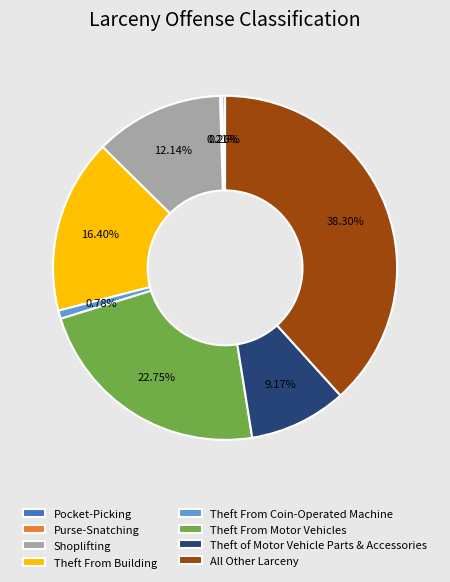

Does any single category account for the majority?

No